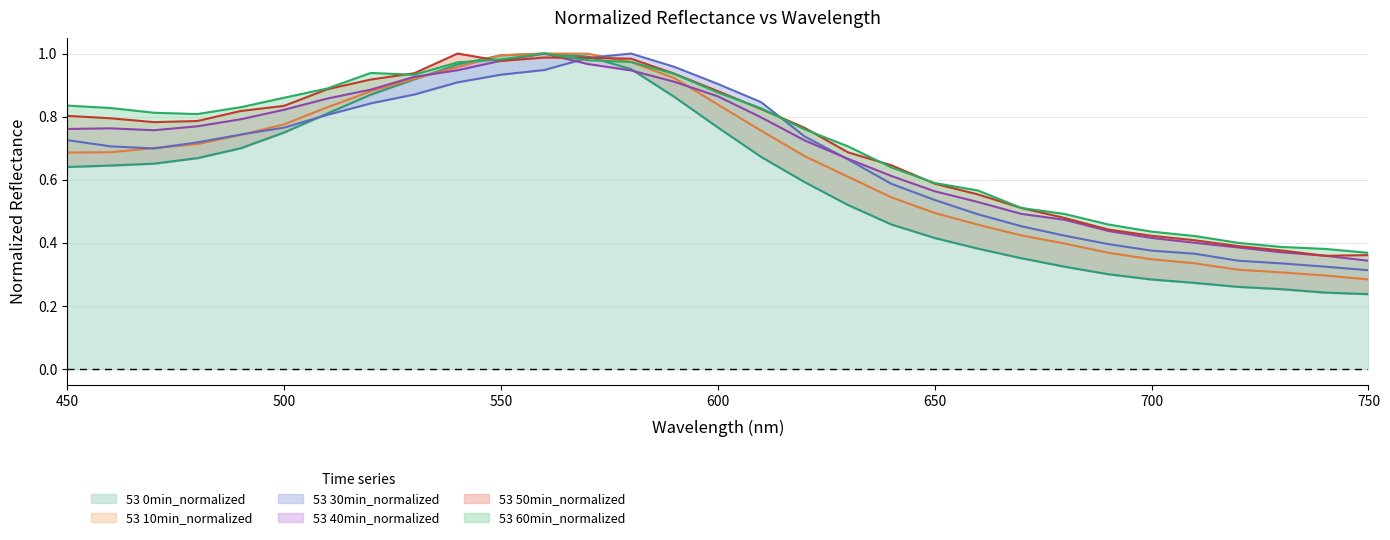

Which series has the largest range (max minus min)?

53 0min_normalized